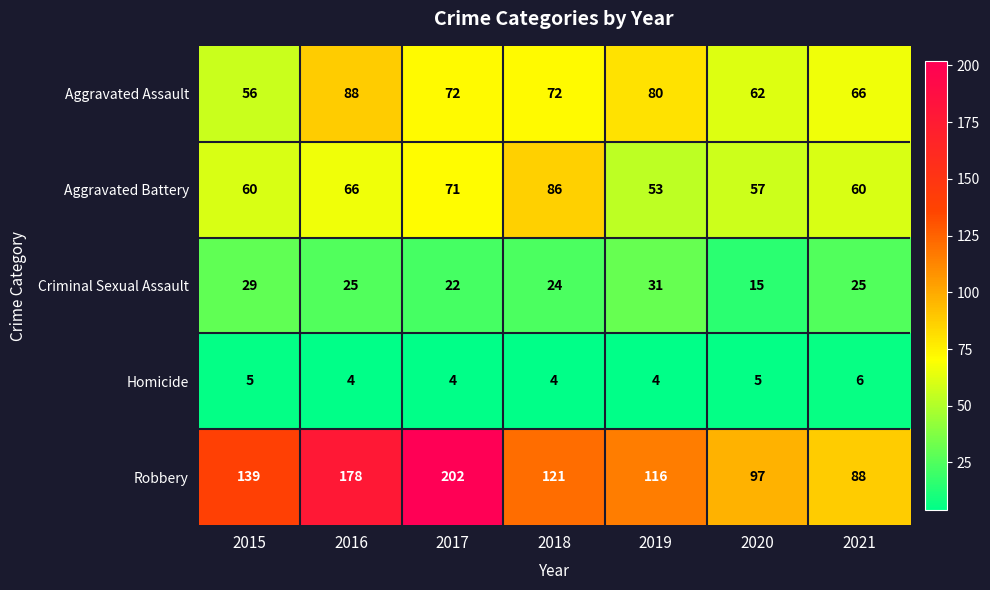

The Aggravated Battery series shows 60 at 2015. True or false?

True